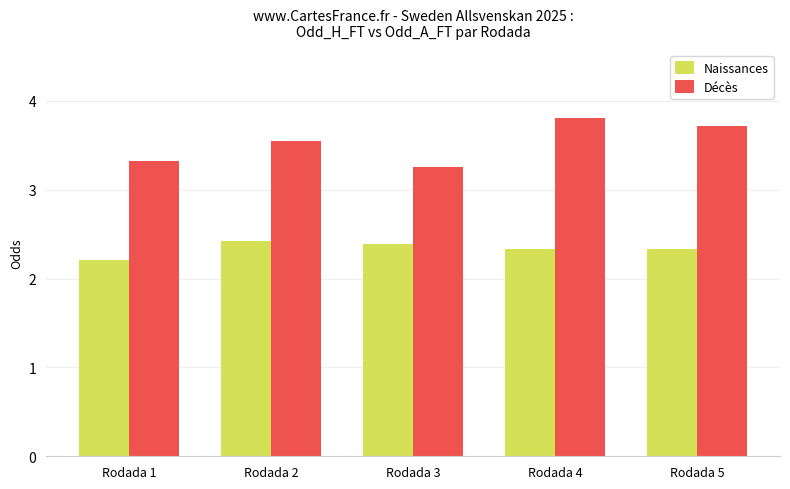

What is the highest value of the Naissances series?

2.4